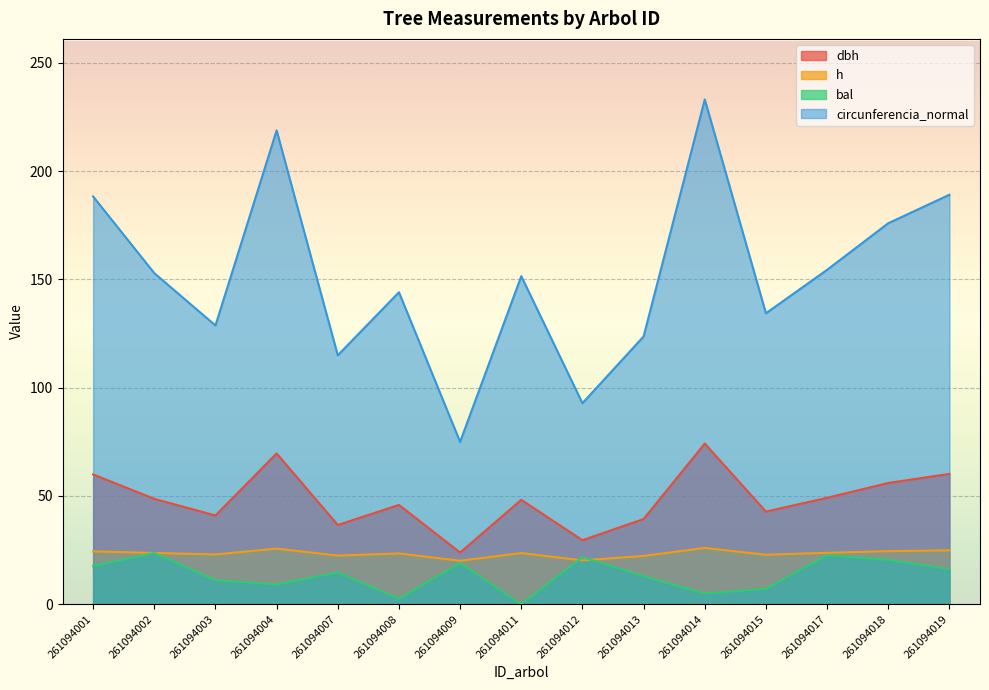

What is the difference between the maximum and minimum values in the h series?

5.9